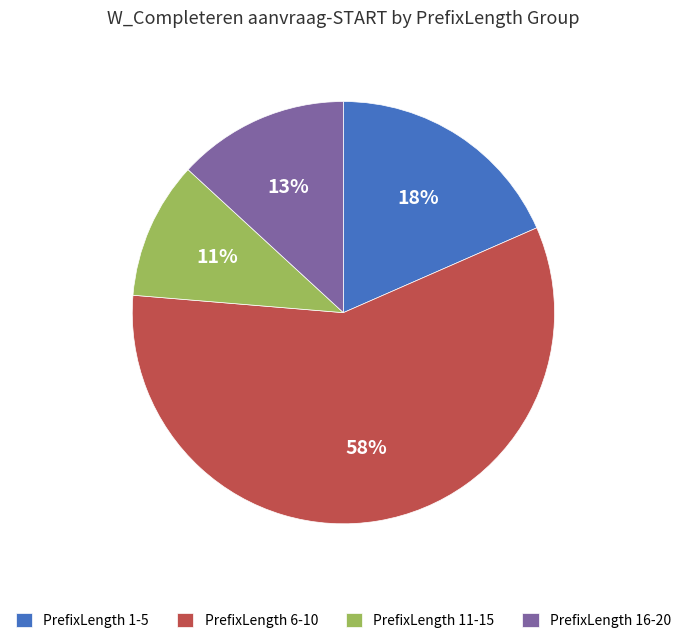

To the nearest percent, what portion does PrefixLength 6-10 represent?

58%